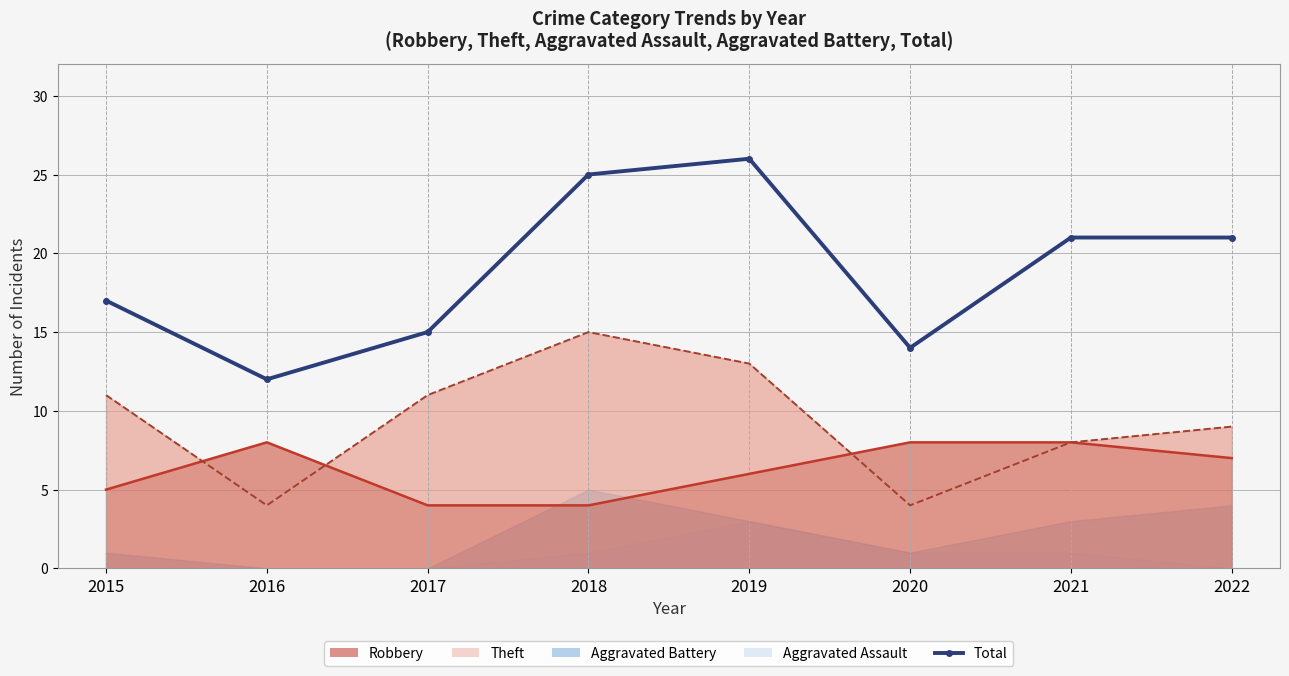

Reading right to left, what are all the values shown in this chart?

2022=21	2021=21	2020=14	2019=26	2018=25	2017=15	2016=12	2015=17